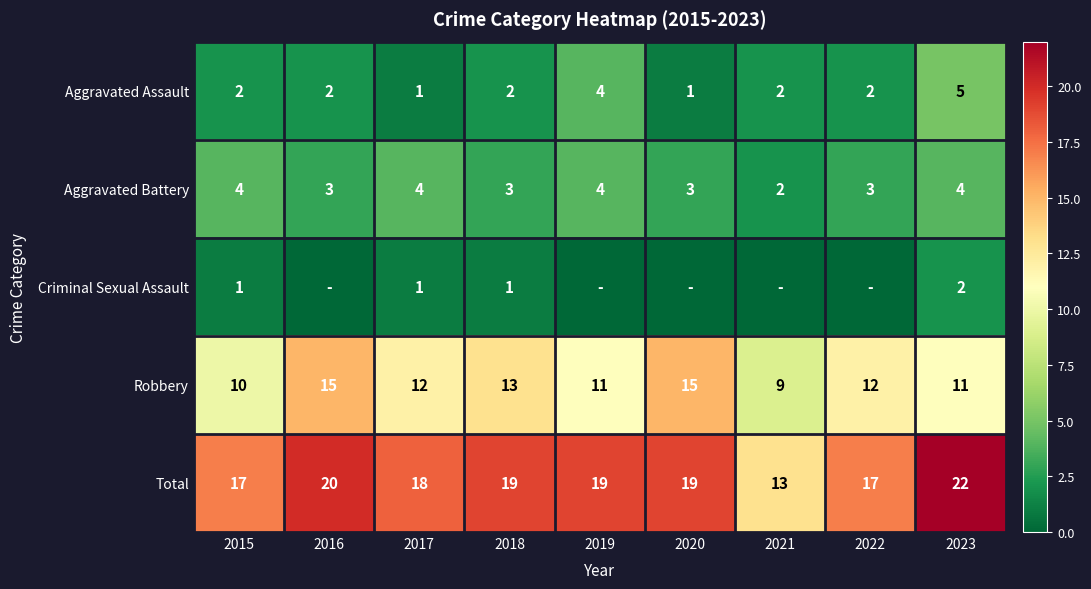

What is the maximum value shown in the chart?

22